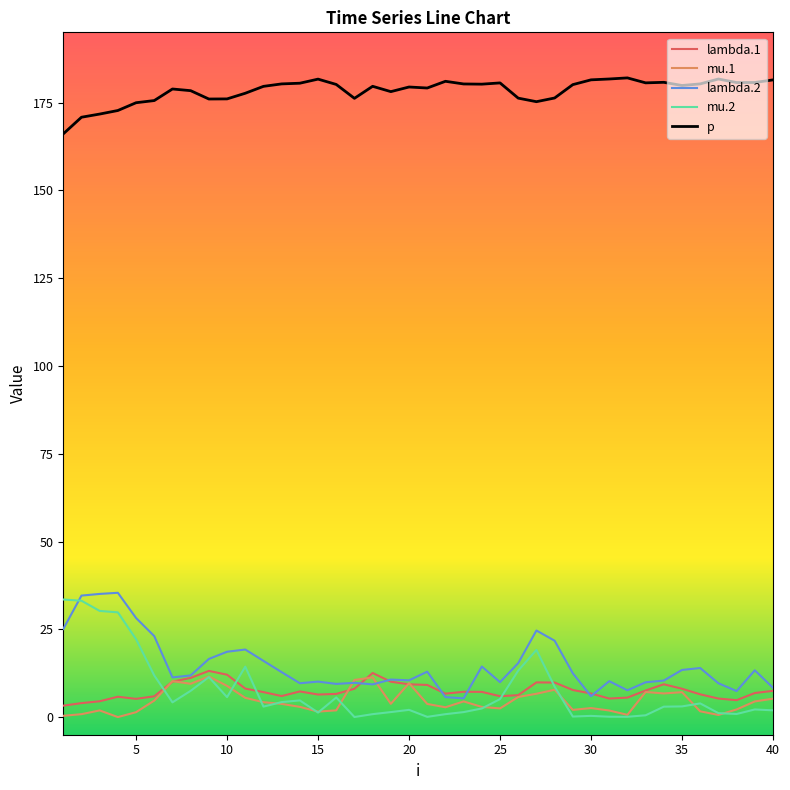

Which series has the widest spread of values?

mu.2